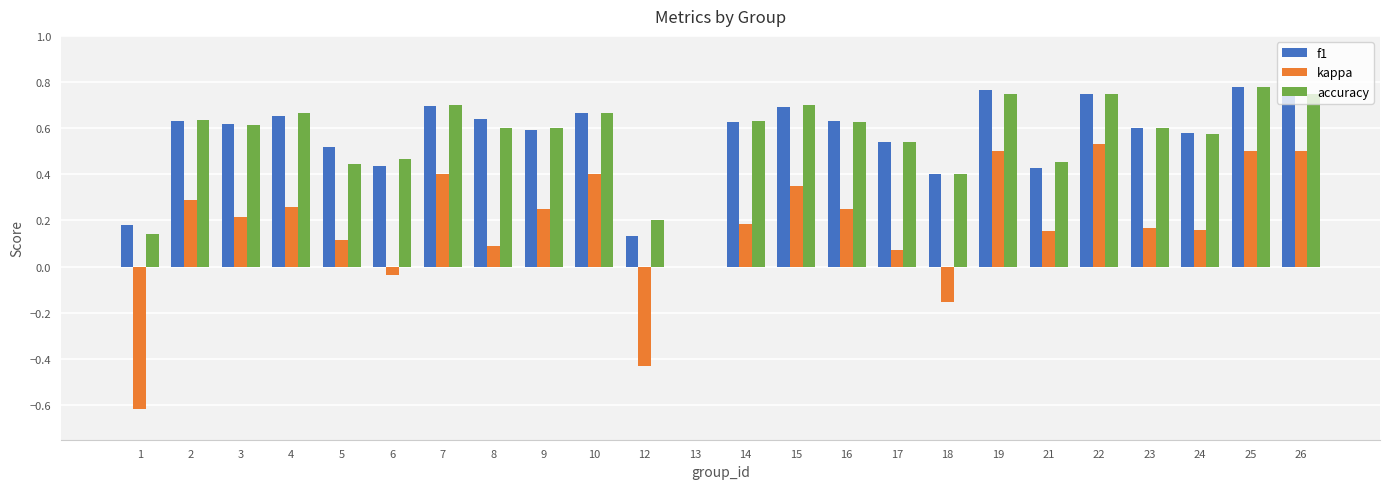

What is the total value across all series at 9?

1.4